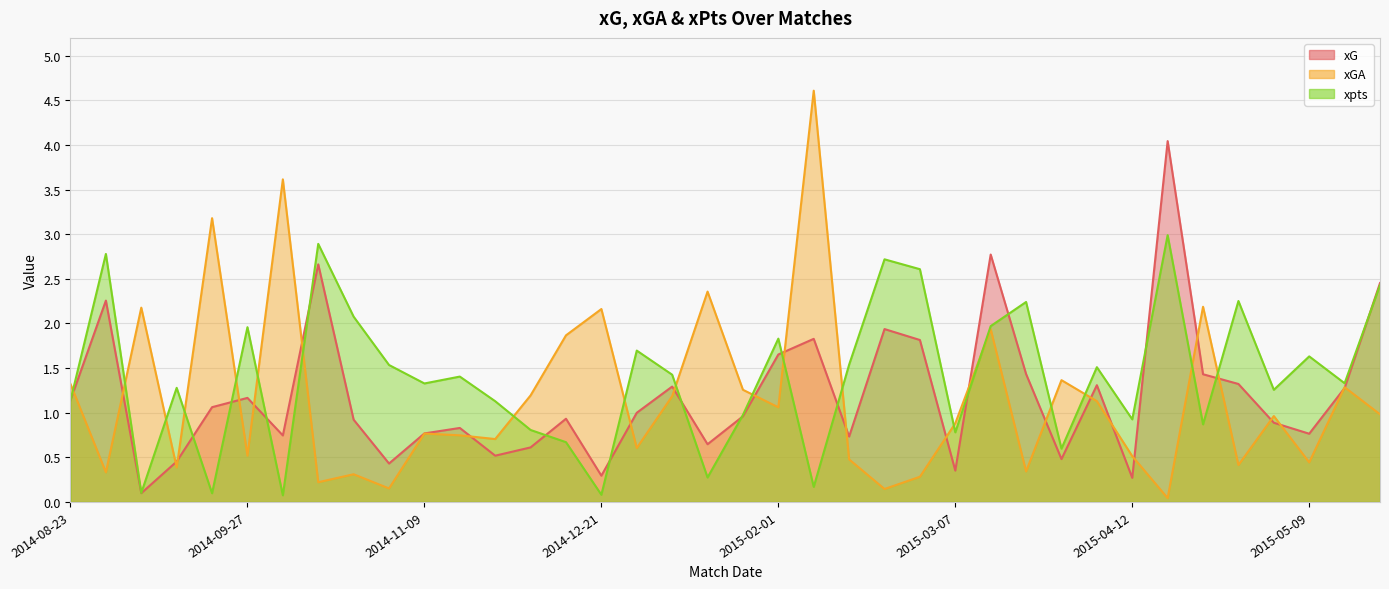

What is the total value across all series at 2014-08-23?

3.6